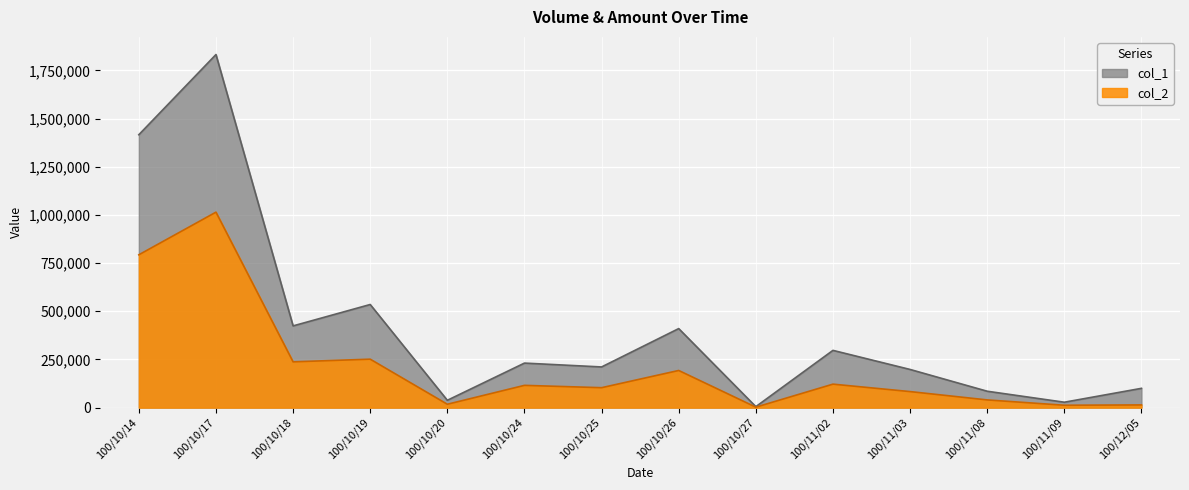

How many data points does each series have?

14